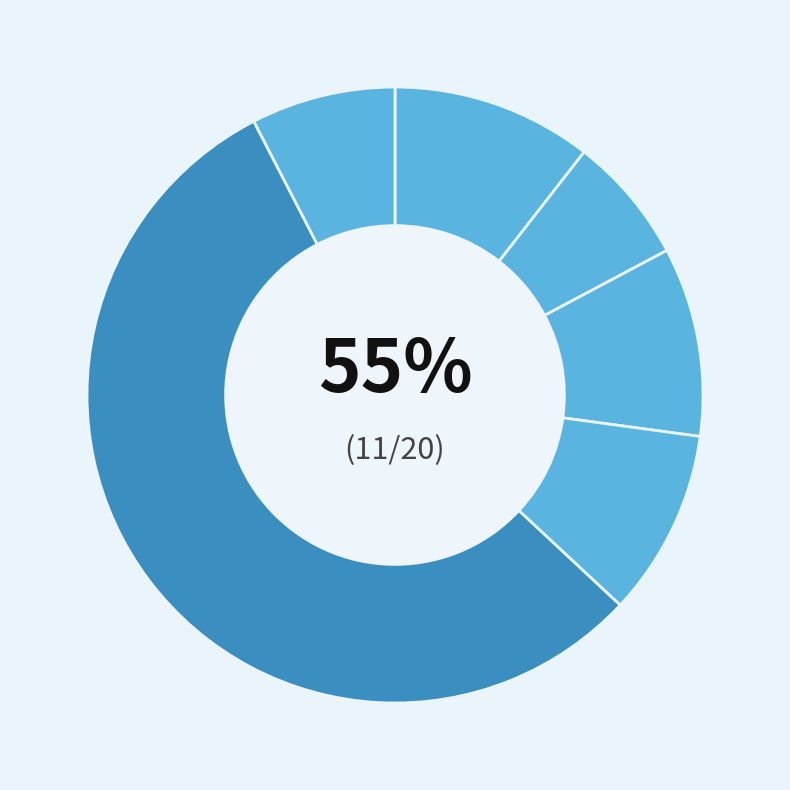

To the nearest percent, what is the difference between the 大实·圆碧日益肥 and 橘·霭霭高林绿实圆 slice percentages?

3%